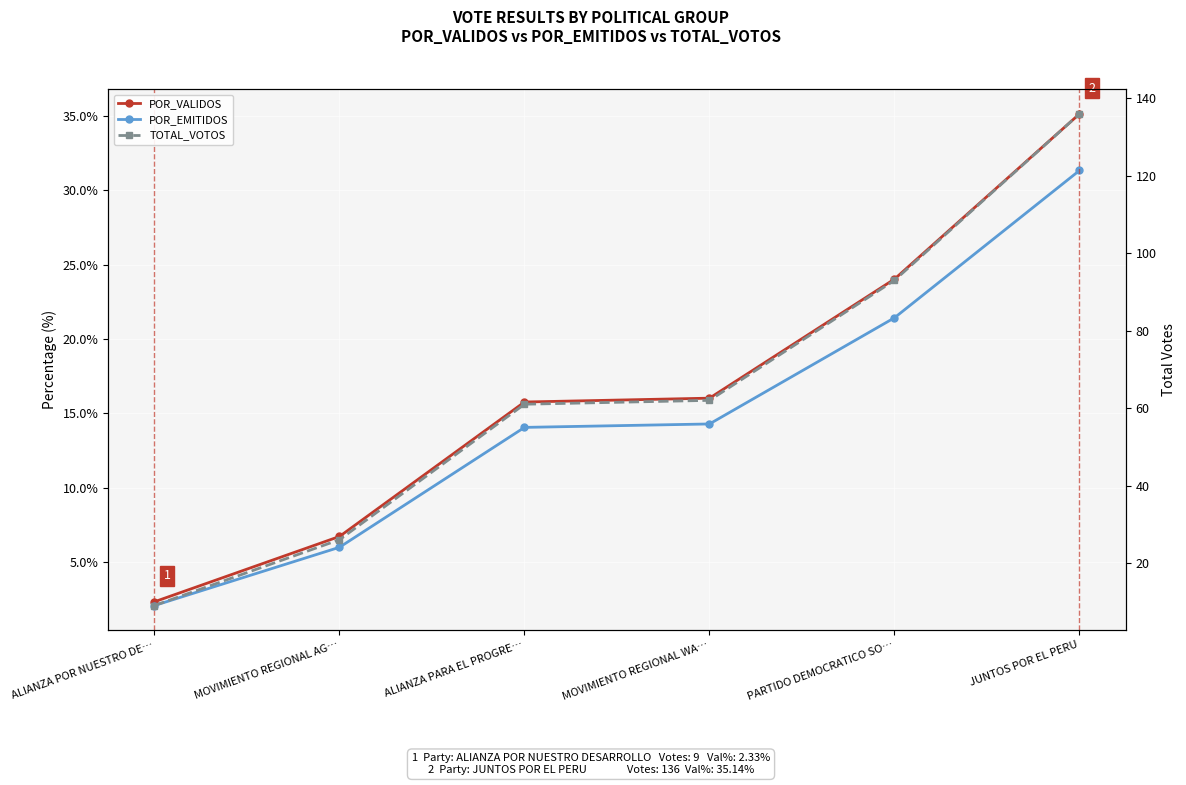

What is the spread (max minus min) of values at MOVIMIENTO REGIONAL WA…?

47.7